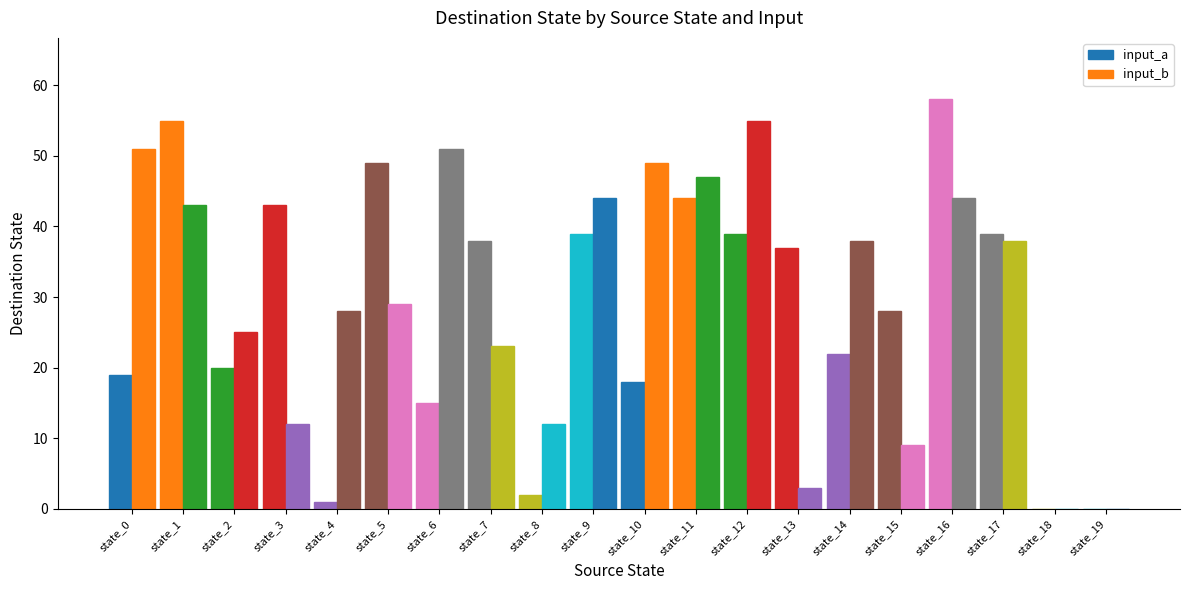

How many groups of bars are there?

20